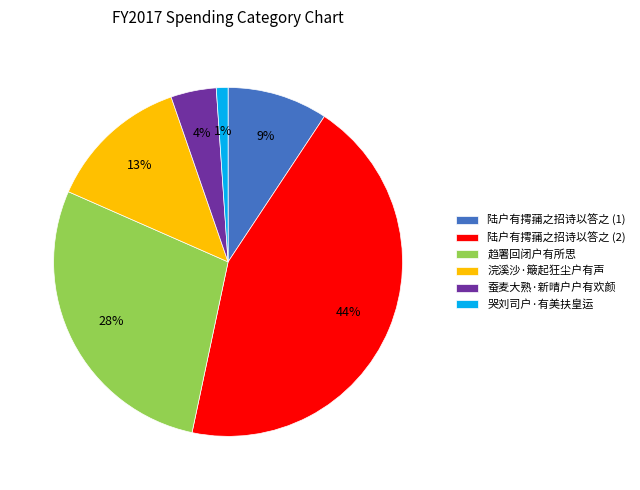

Is the sum of 浣溪沙·簸起狂尘户有声 and 蚕麦大熟·新晴户户有欢颜 greater than half?

No